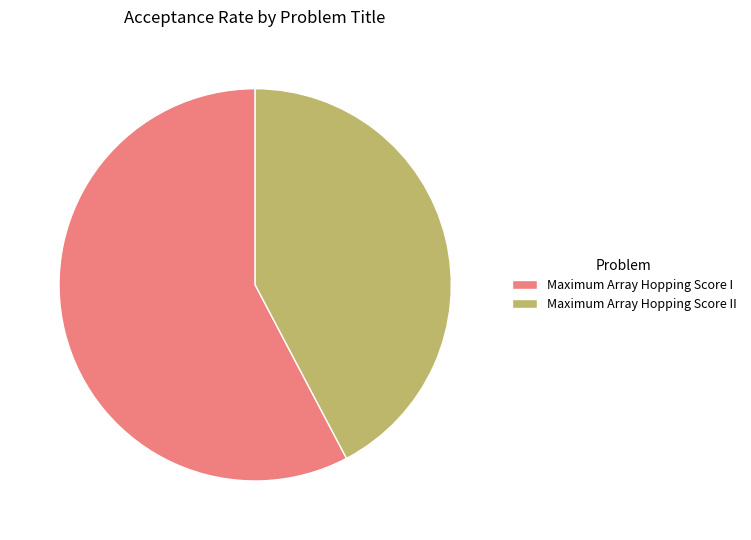

Does Maximum Array Hopping Score II represent more than half of the total?

No